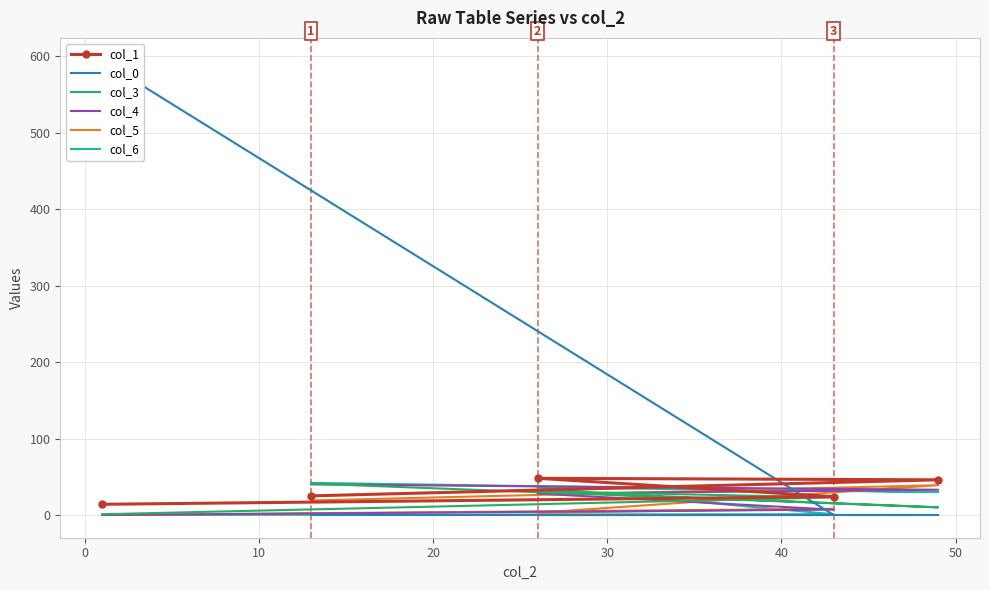

What is the total value across all series at 10?

146